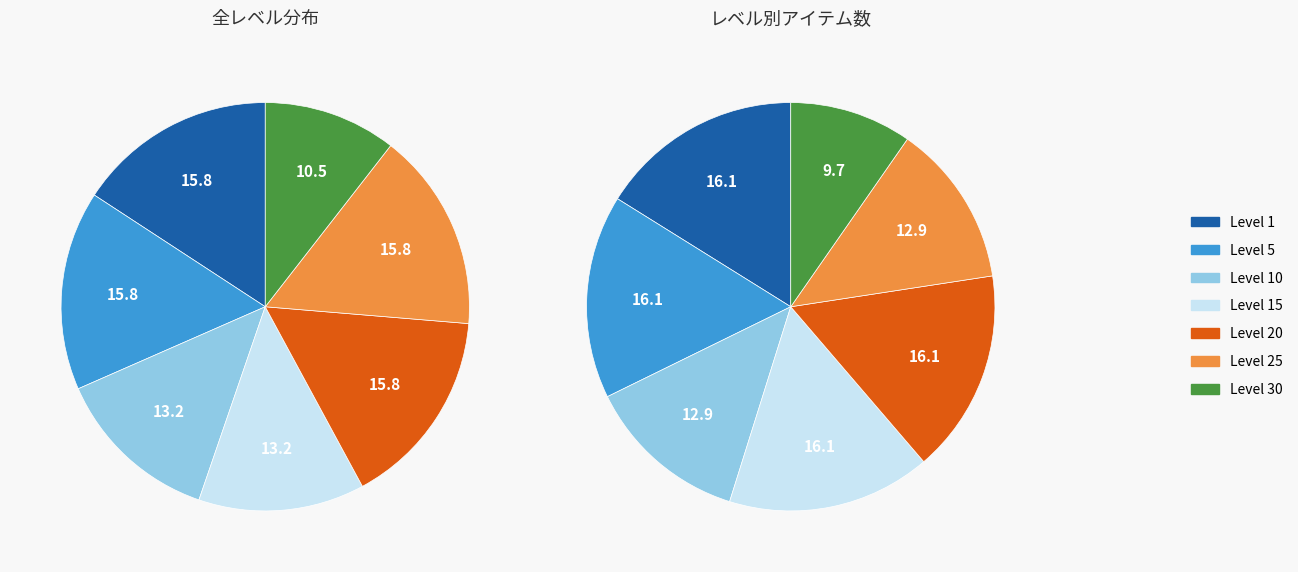

Rank the categories by value from highest to lowest.

Leve Level 1, Leve Level 5, Leve Level 20, Leve Level 25, Leve Level 10, Leve Level 15, Leve Level 30